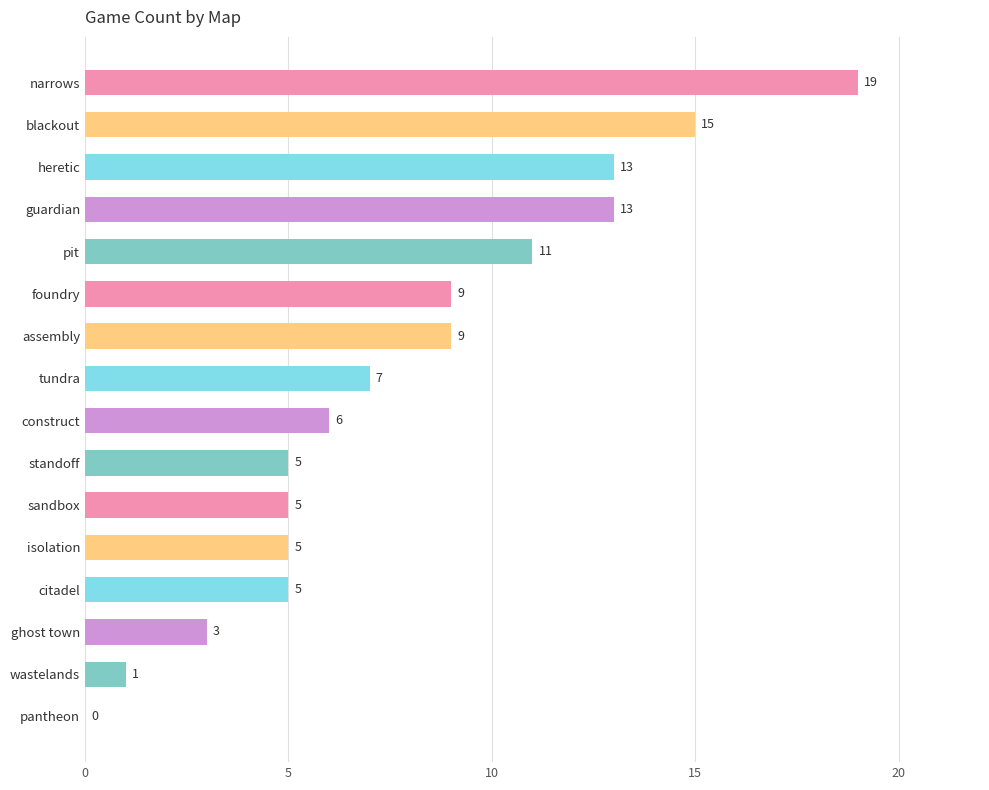

What is the sum of all values?

126